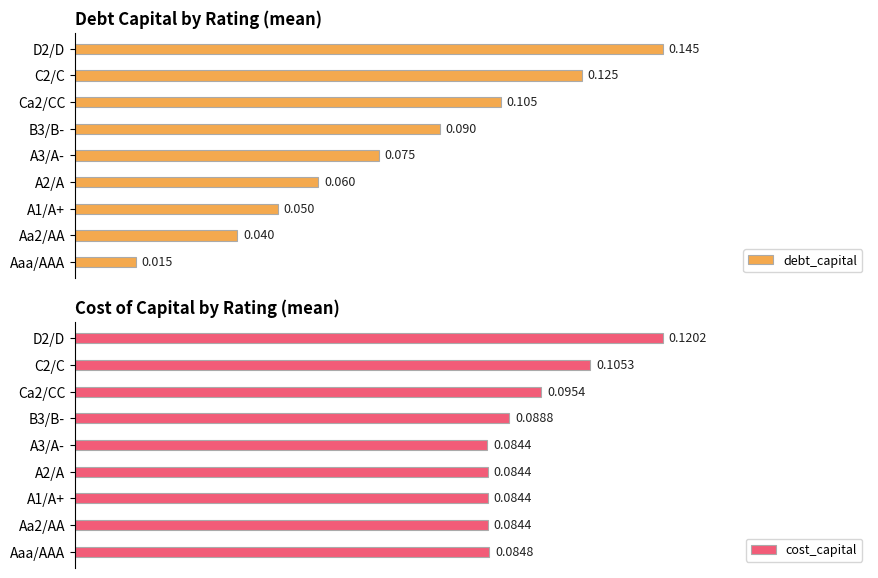

What is the highest value of the debt_capital series?

1.0